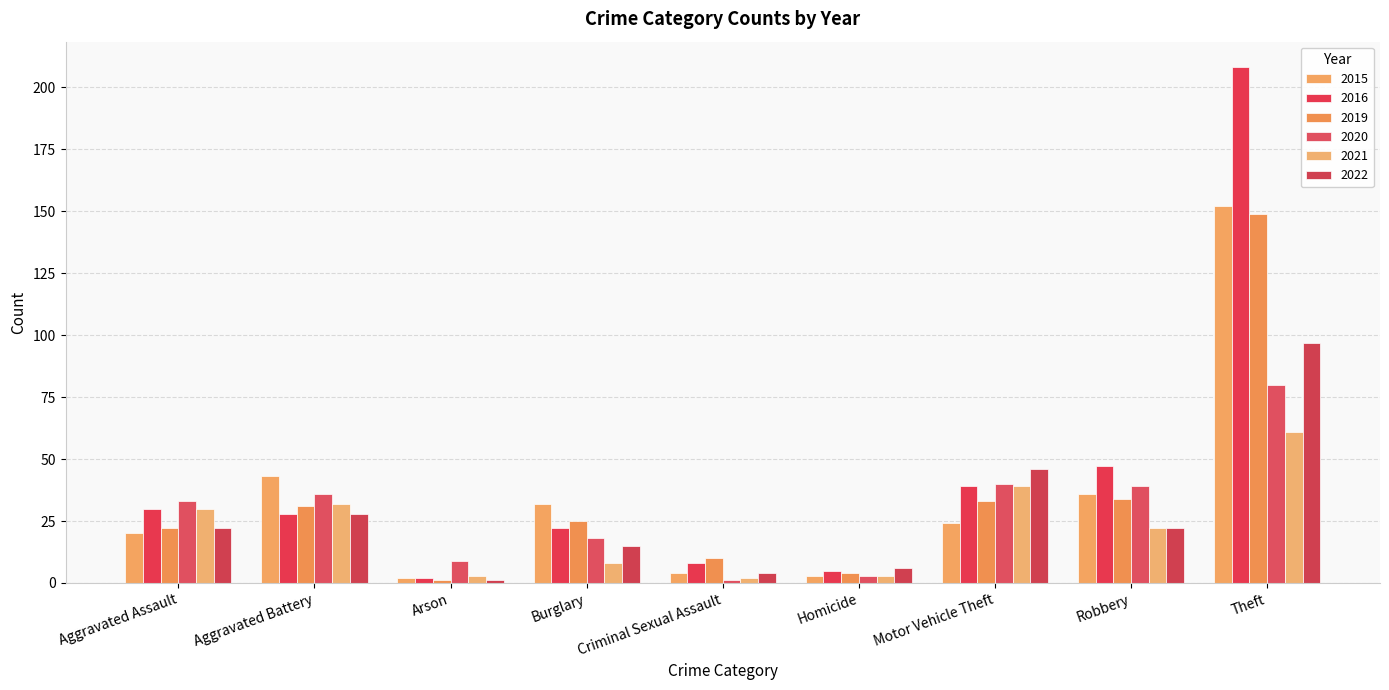

Which series has the largest total across all categories?

2016